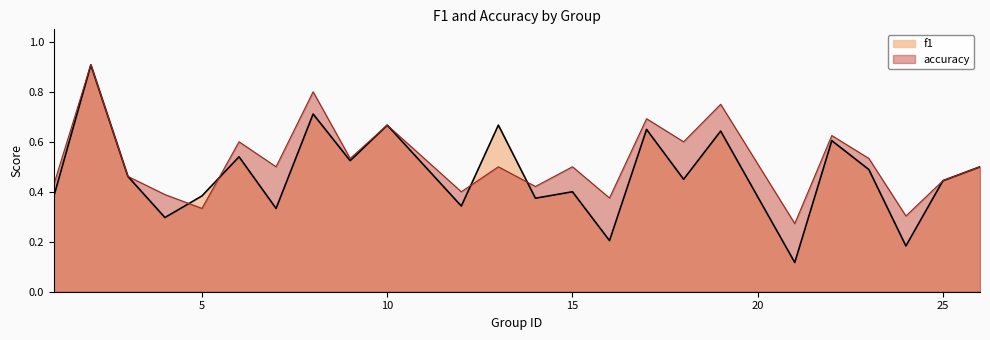

What is the sum of all accuracy values?

12.5